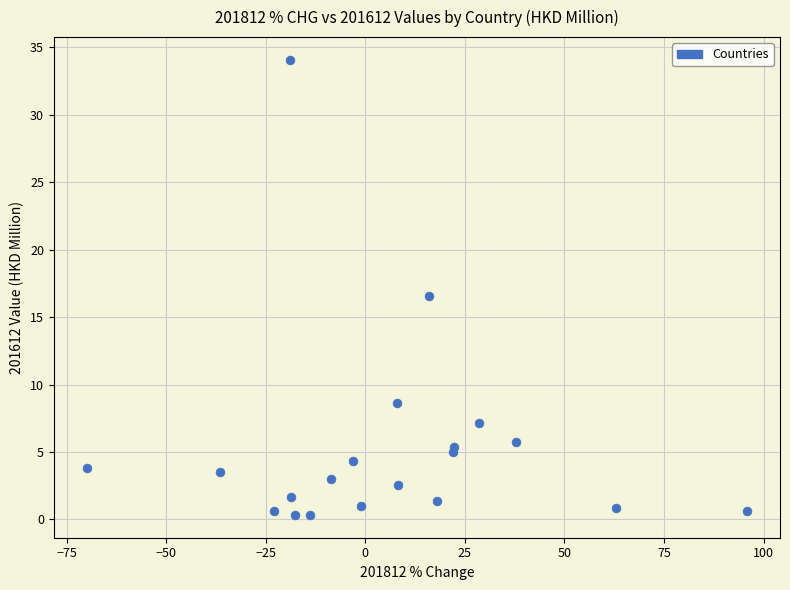

What Y value in the scatter plot is closest to 17?

16.6